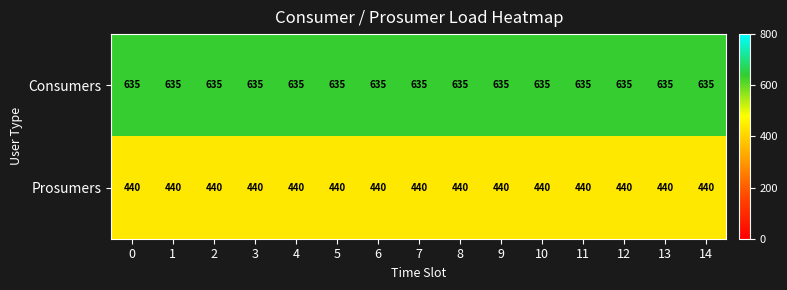

What is the difference between the highest and lowest values at 14?

195